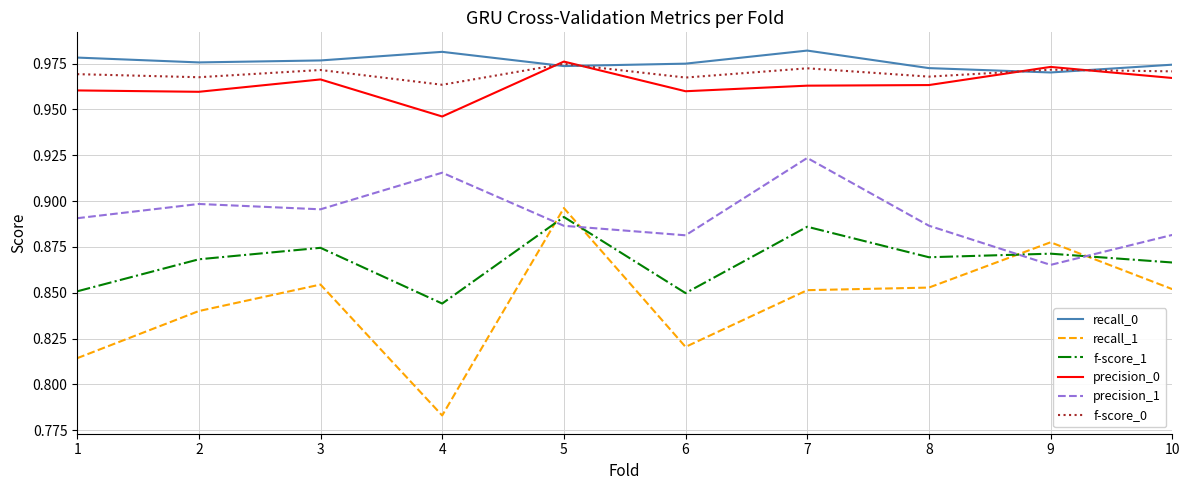

Which series has the largest range (max minus min)?

recall_1